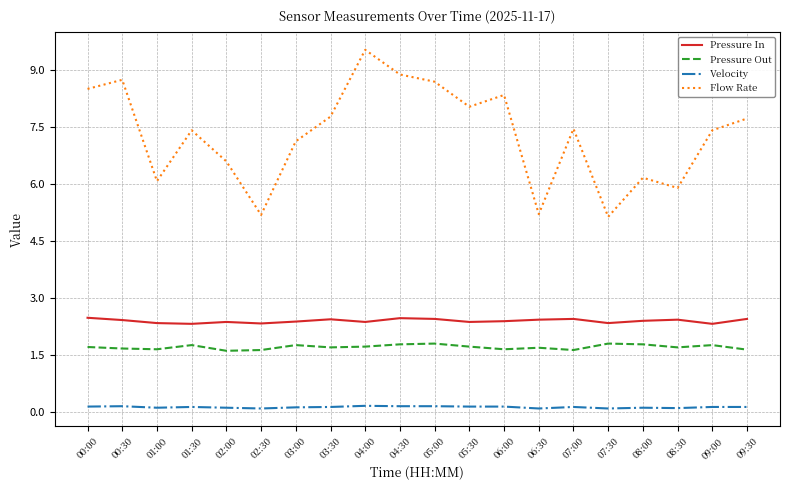

What is the maximum value shown in the chart?

9.5